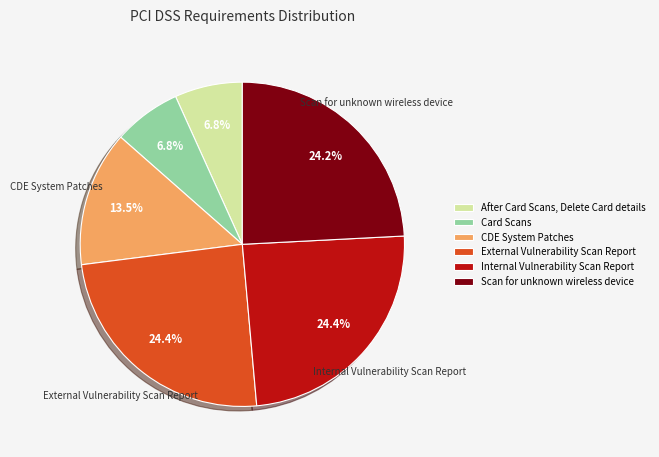

What percentage is the Card Scans slice, to the nearest percent?

7%